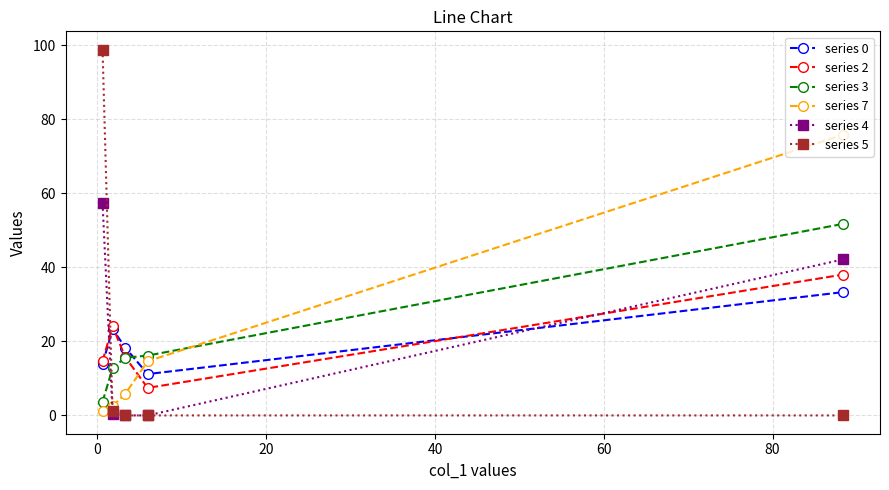

True or false: series 7 and series 0 intersect in this chart.

True